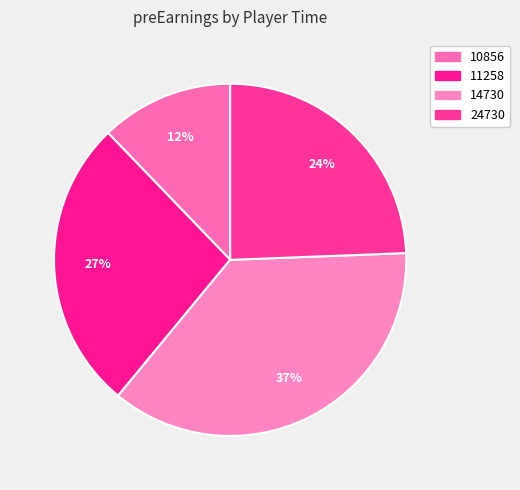

What is the change in value from 11258 to 24730?

-150